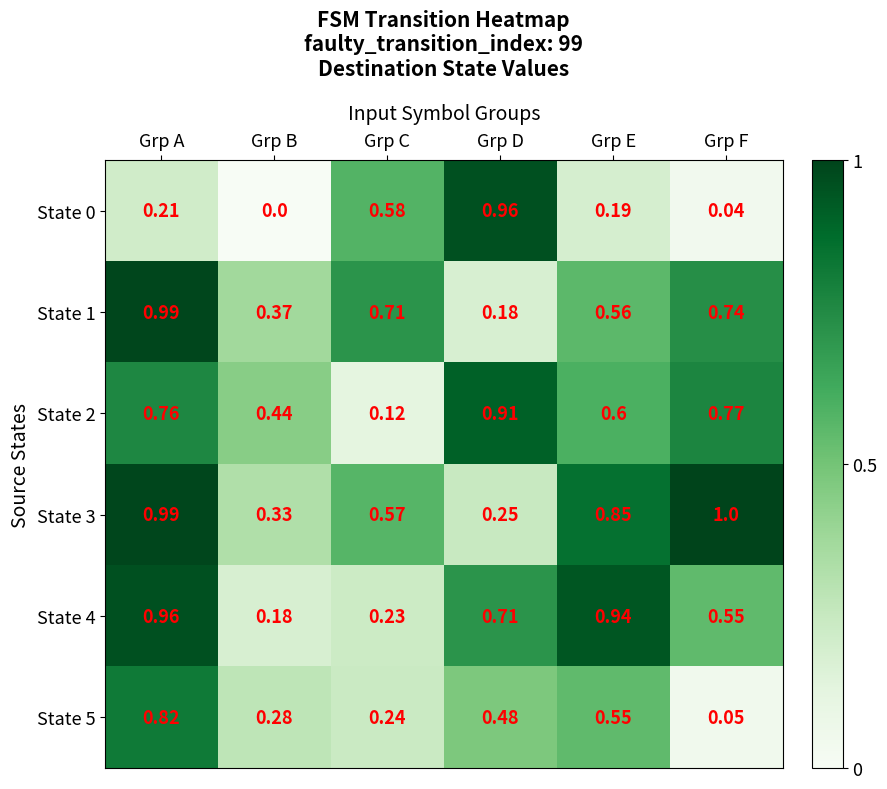

At which category is the sum across all series the highest?

Grp A